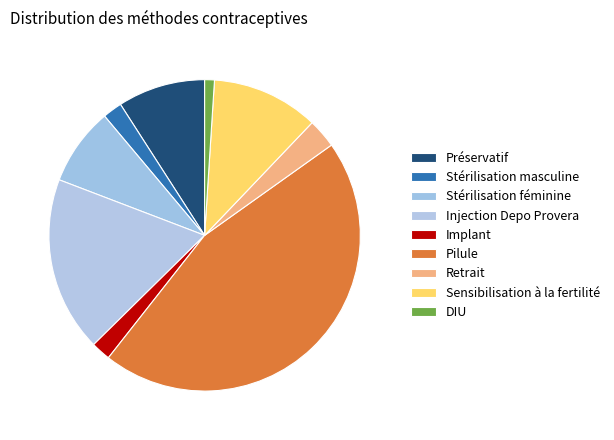

Between Injection Depo Provera and Préservatif, which is larger?

Injection Depo Provera